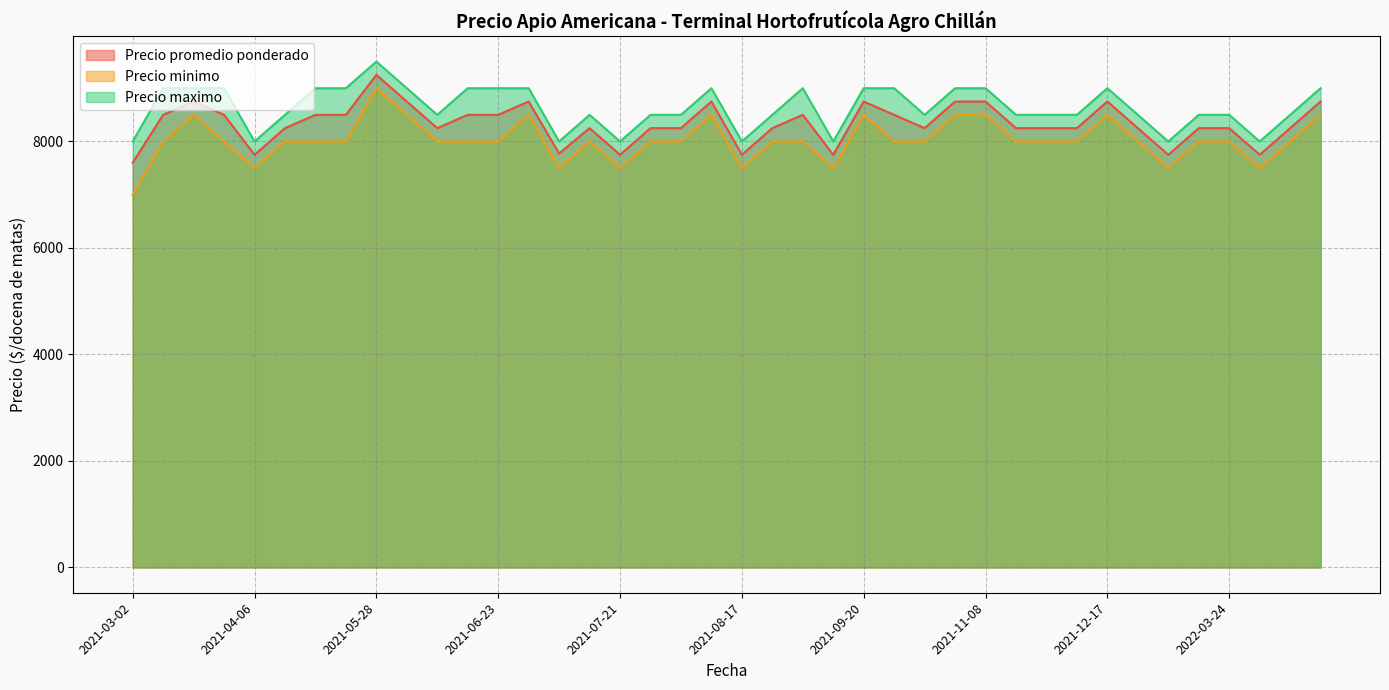

Where is the first local maximum for Precio maximo?

2021-05-28